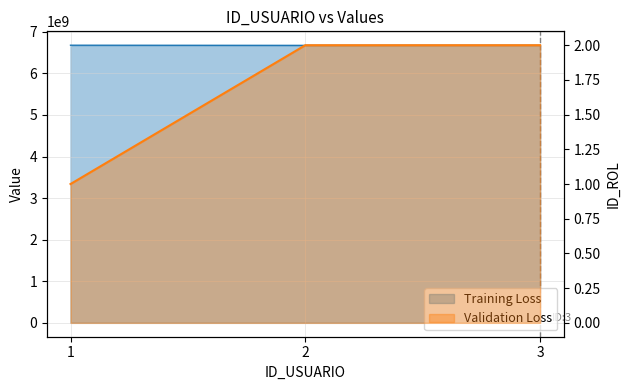

Which series has the largest total across all categories?

Training Loss